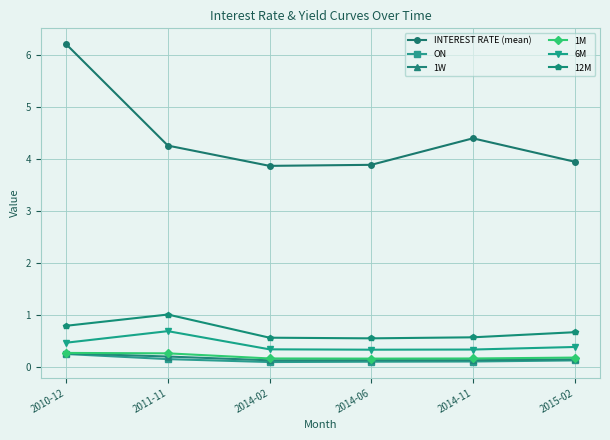

What is the value of the INTEREST RATE (mean) point at the 6th from the left?

3.9